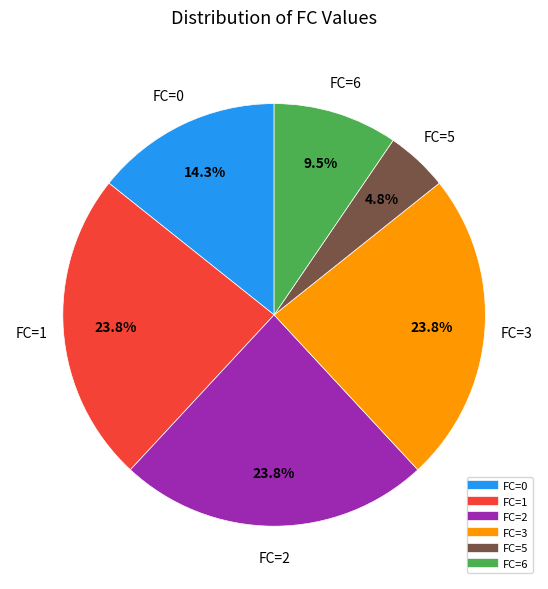

Is there any slice that represents more than half of the pie?

No